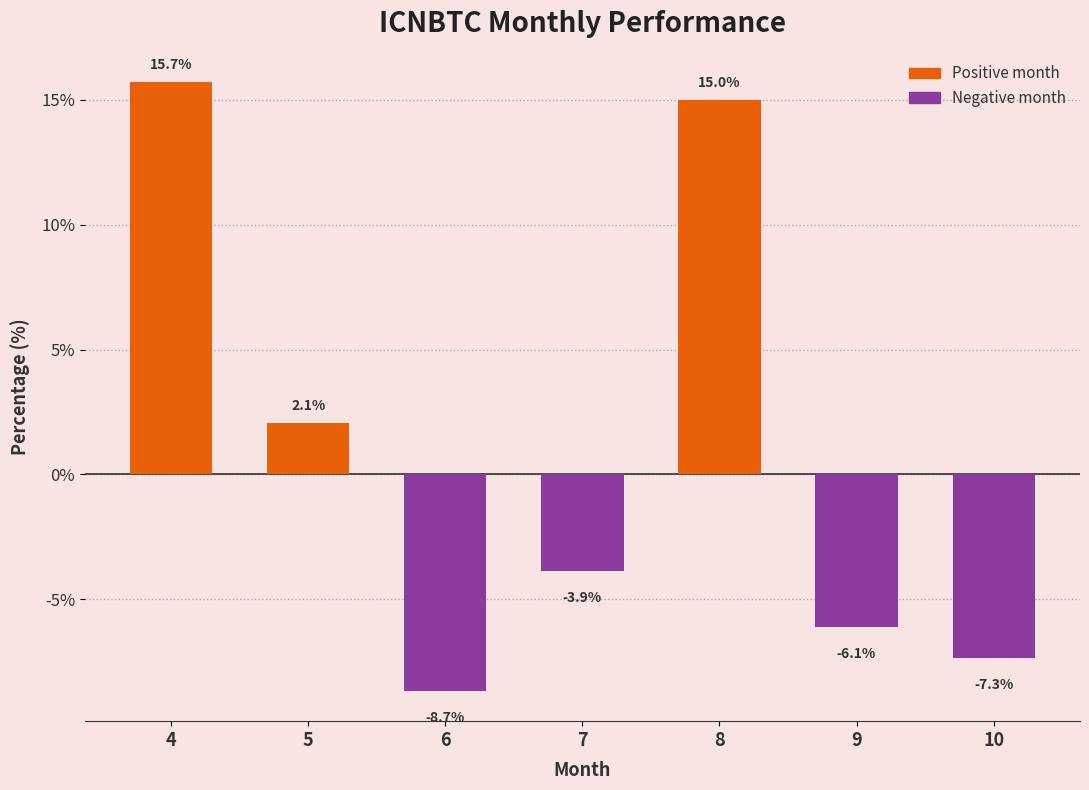

Reading left to right, extract all data points from this chart.

4=15.7	5=2.1	6=-8.7	7=-3.9	8=15.0	9=-6.1	10=-7.3